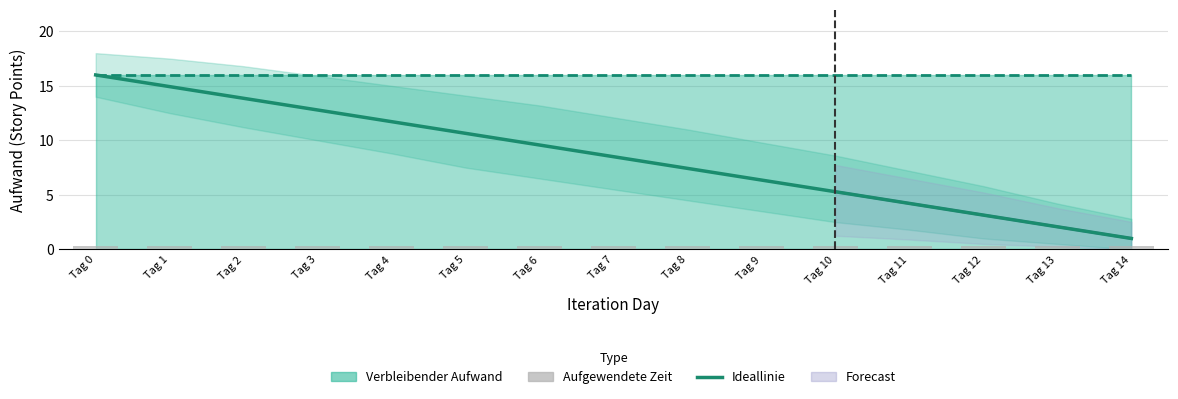

How many distinct data groups are displayed?

4